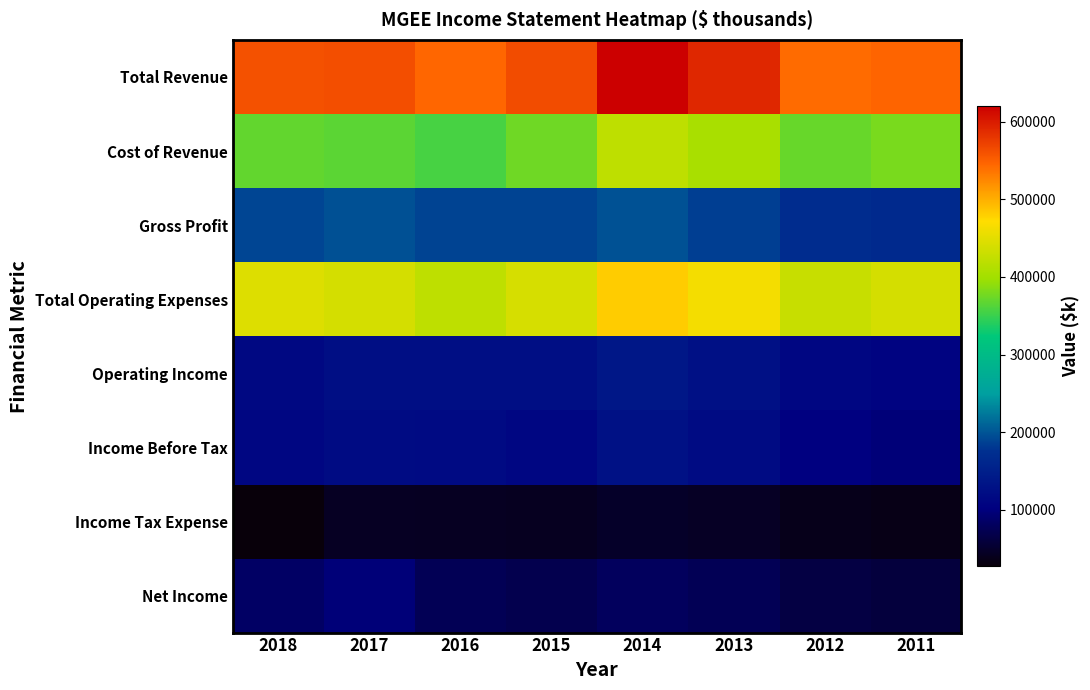

What is the spread (max minus min) of values at 2013?

546000